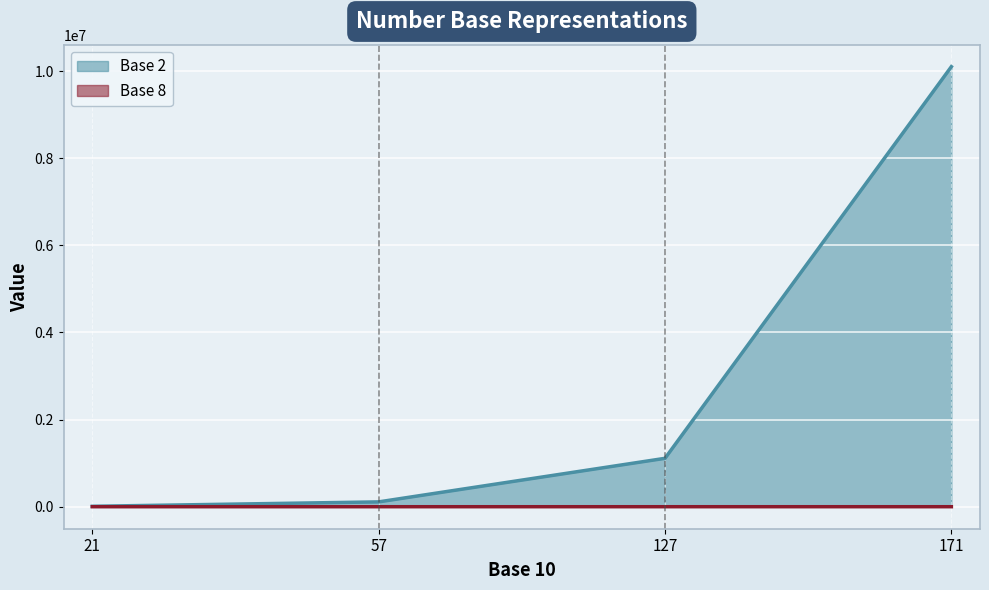

What is the approximate value of Base 8 at 57, to the nearest 50?

50